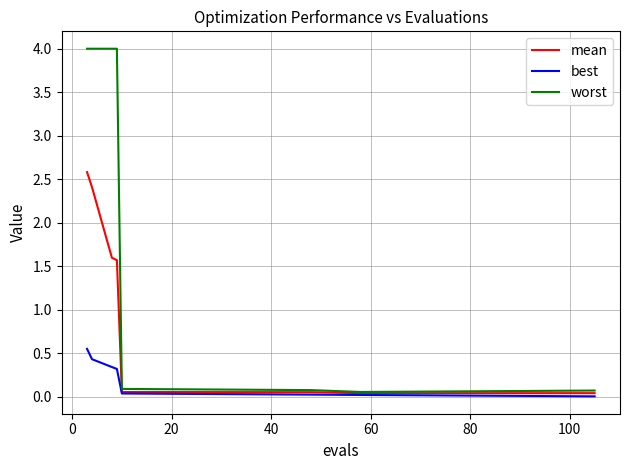

List the series in order of their overall mean, lowest first.

best, mean, worst